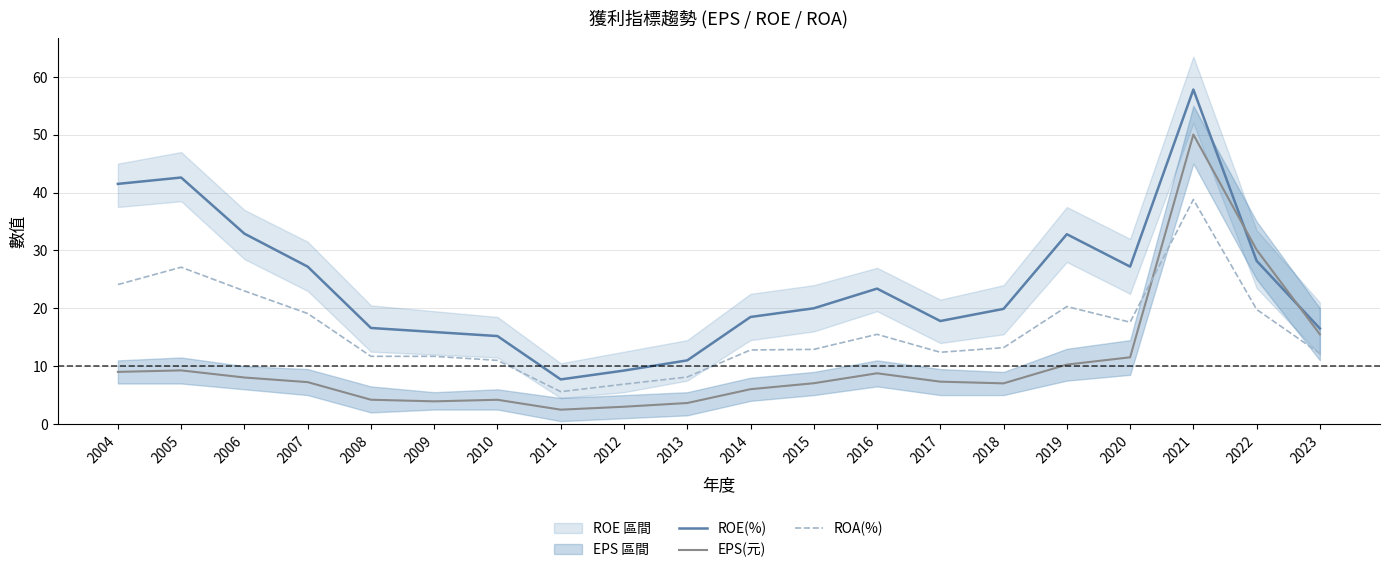

Is this an area chart (filled region under the line)?

No